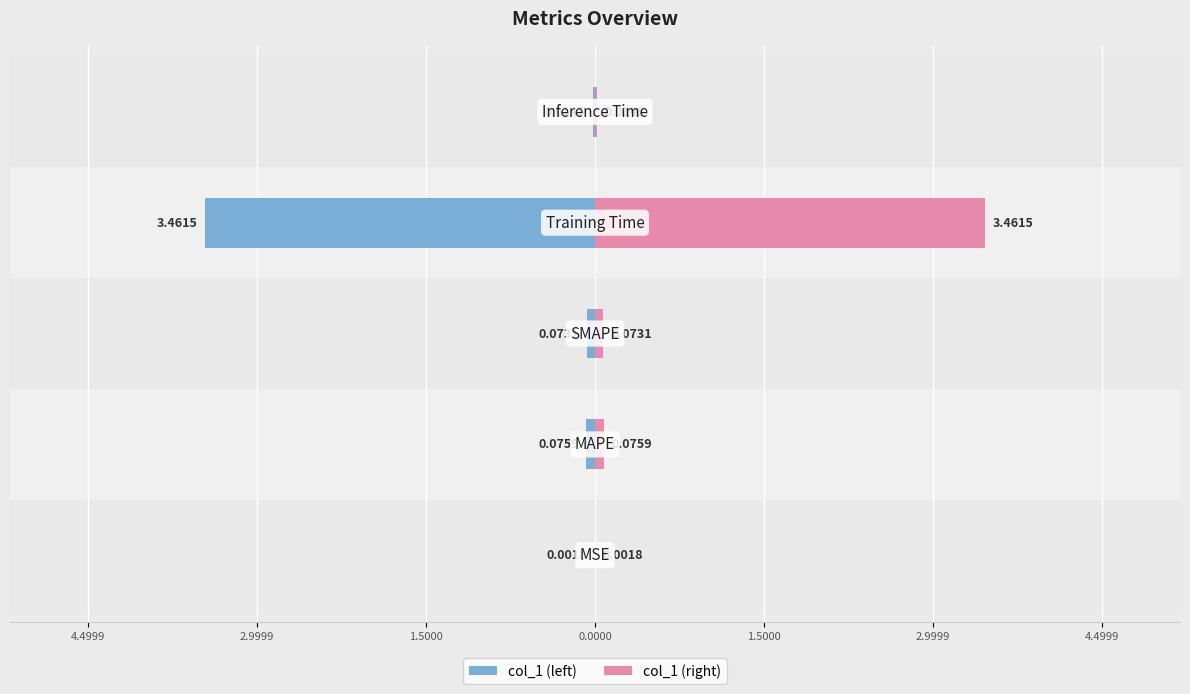

What is the sum of all col_1 (left) values?

-3.6